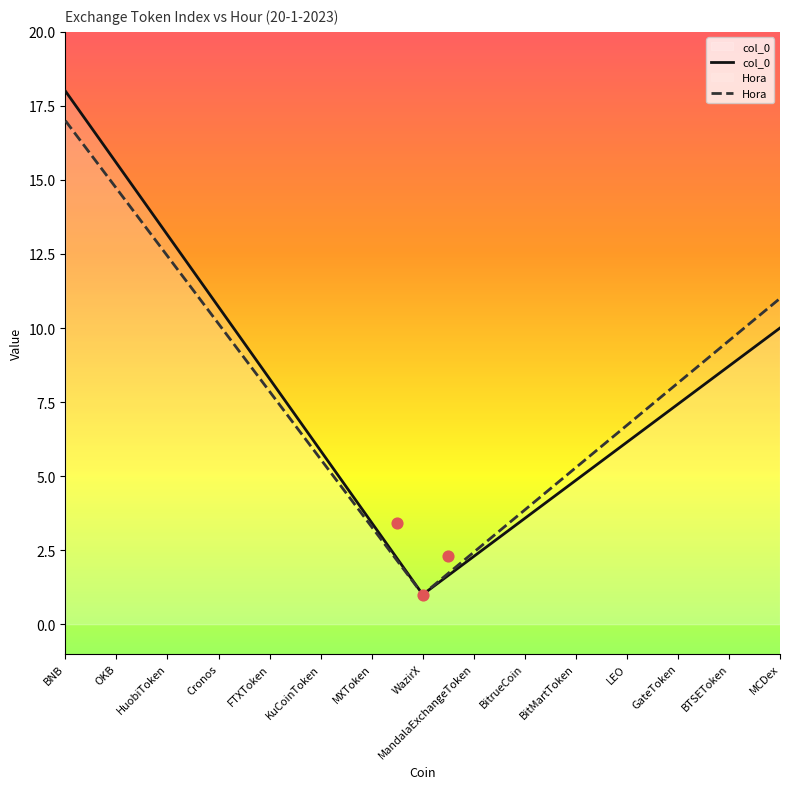

What are all the series names shown in the legend?

col_0, Hora